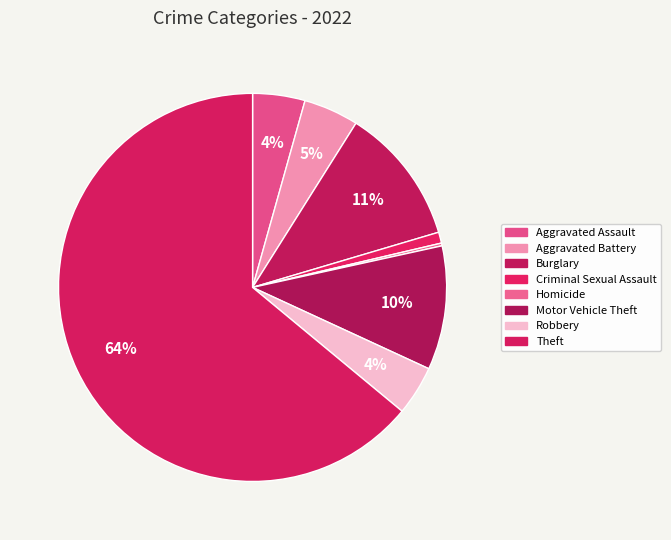

Which category has the smallest portion of the pie?

Homicide